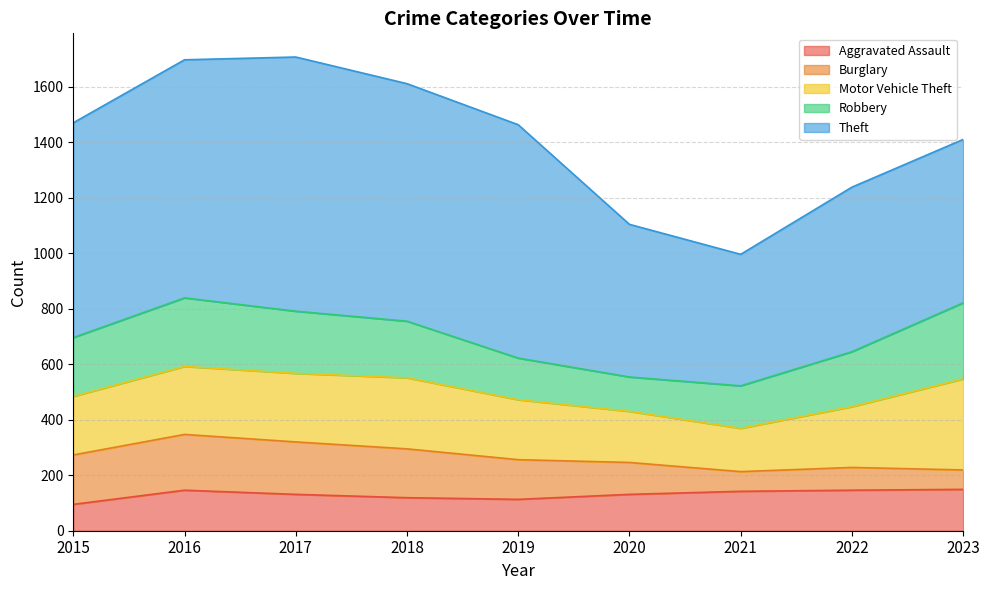

Which series has the largest total across all categories?

Theft